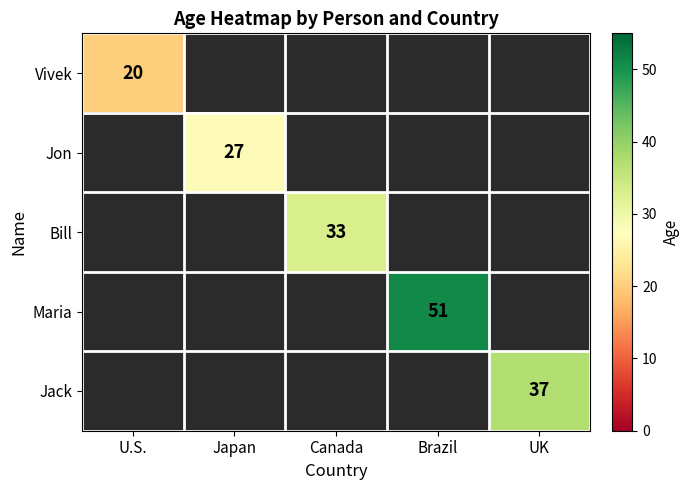

True or false: Bill has a value of 33.0 at Canada.

True